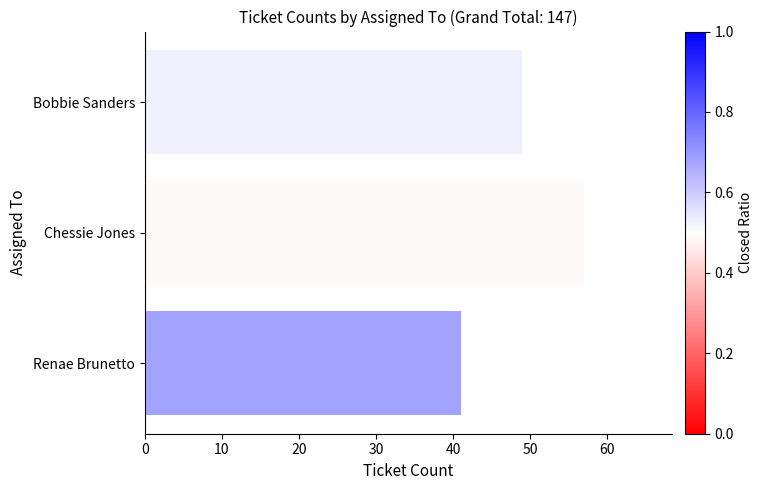

Between Chessie Jones and Bobbie Sanders, which is larger?

Chessie Jones